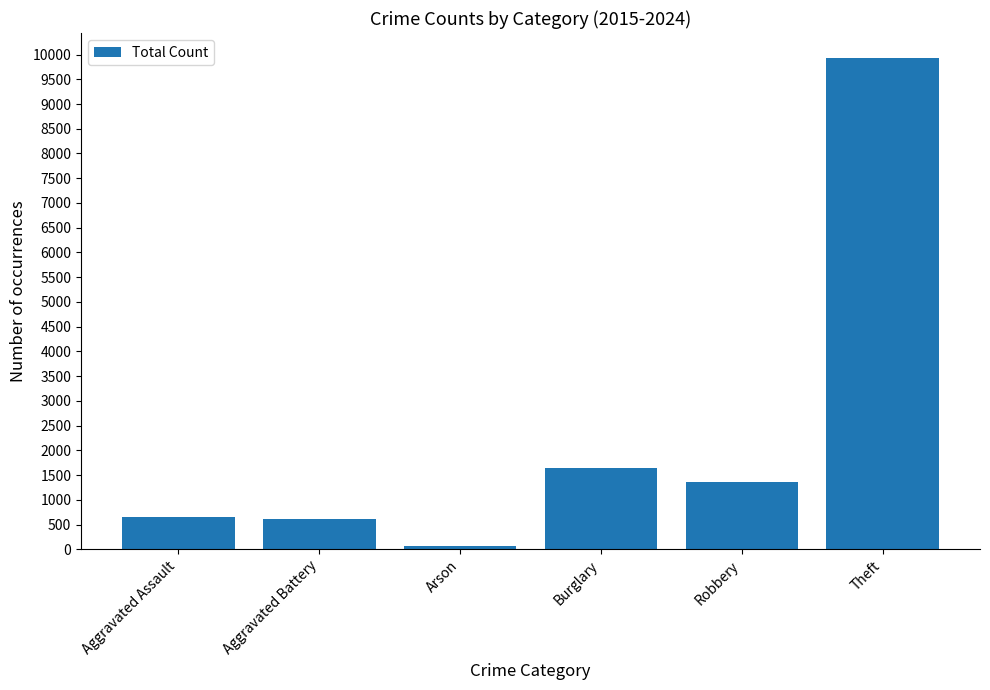

What is the change in value from Robbery to Theft?

+8586